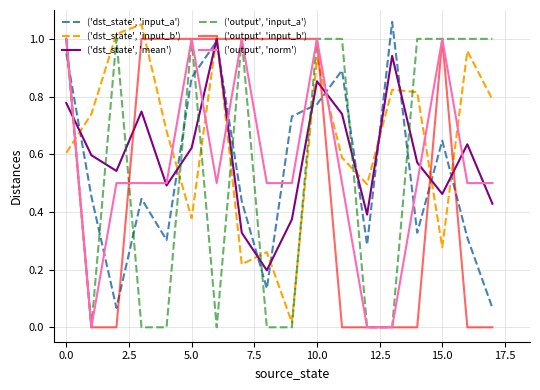

Which series ends up on top after the final intersection of ('dst_state', 'input_b') and ('dst_state', 'input_a')?

('dst_state', 'input_b')